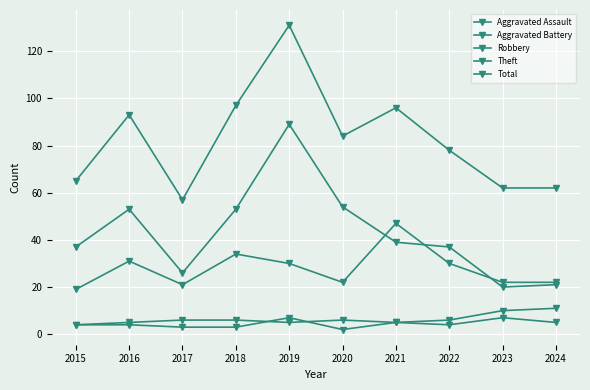

Which series has the largest range (max minus min)?

Total